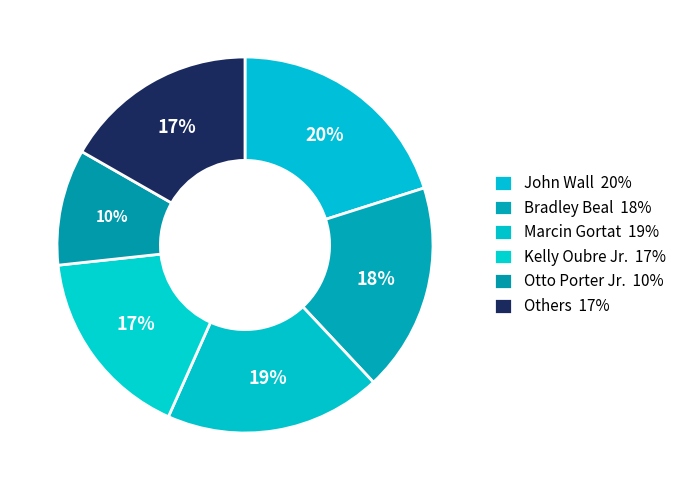

How many segments does this pie chart have?

6